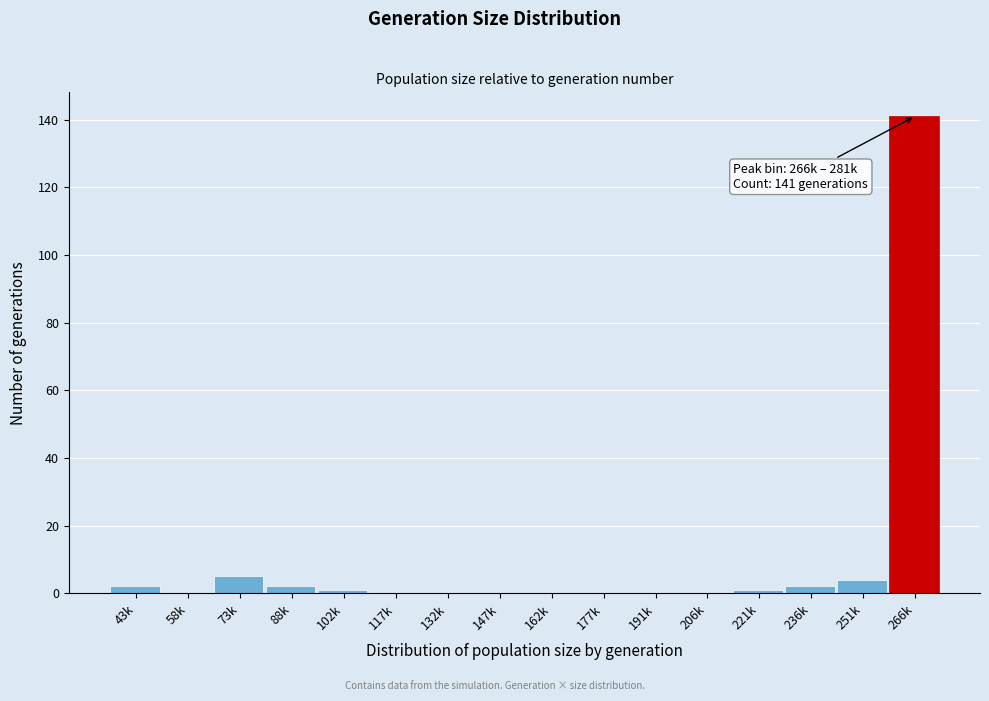

Reading right to left, transcribe all the data shown in this chart.

266k=141	251k=4	236k=2	221k=1	206k=0	191k=0	177k=0	162k=0	147k=0	132k=0	117k=0	102k=1	88k=2	73k=5	58k=0	43k=2